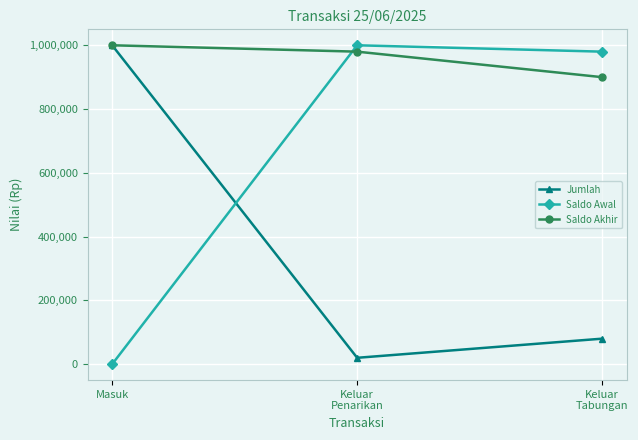

What value does the Saldo Akhir series have at Keluar
Penarikan, to the nearest 10?

980000